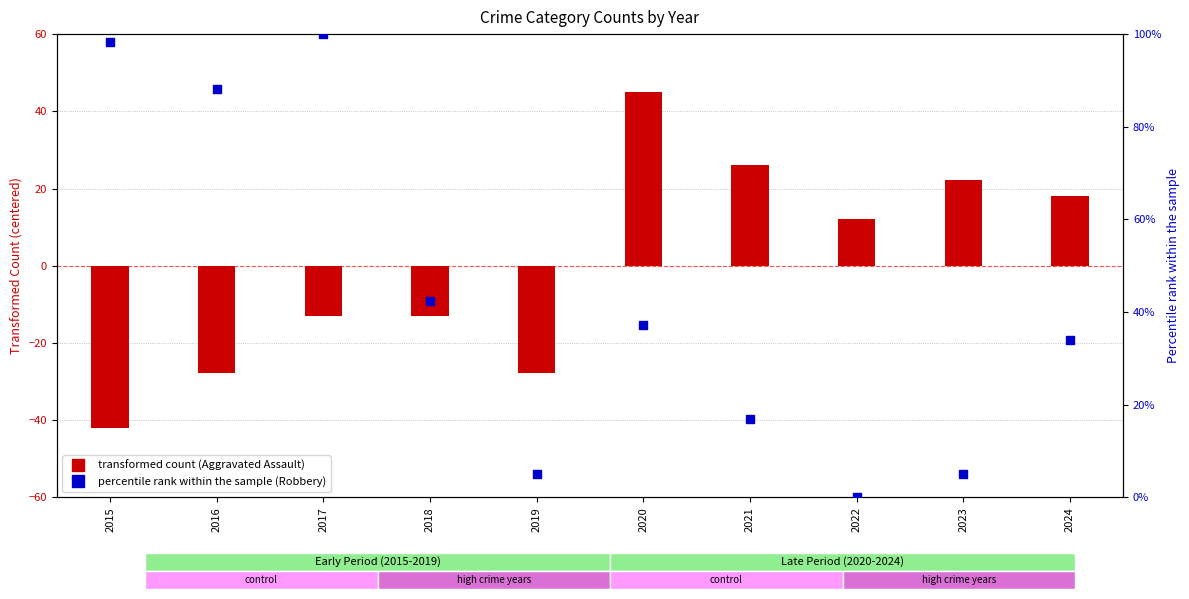

Which series has the largest Y range (max minus min)?

Robbery (percentile rank)